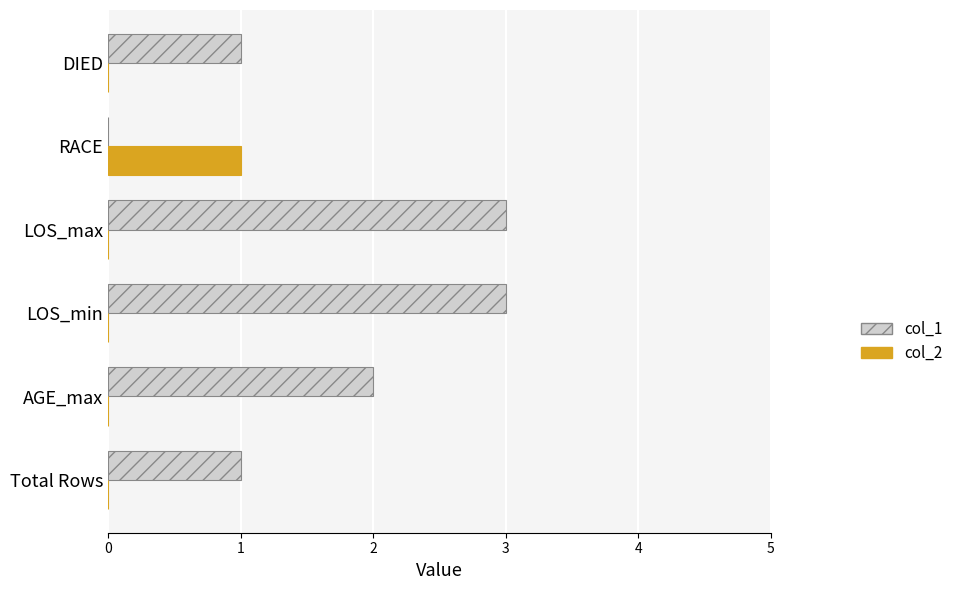

Is the value of col_1 at Total Rows greater than the value of col_2 at AGE_max?

Yes